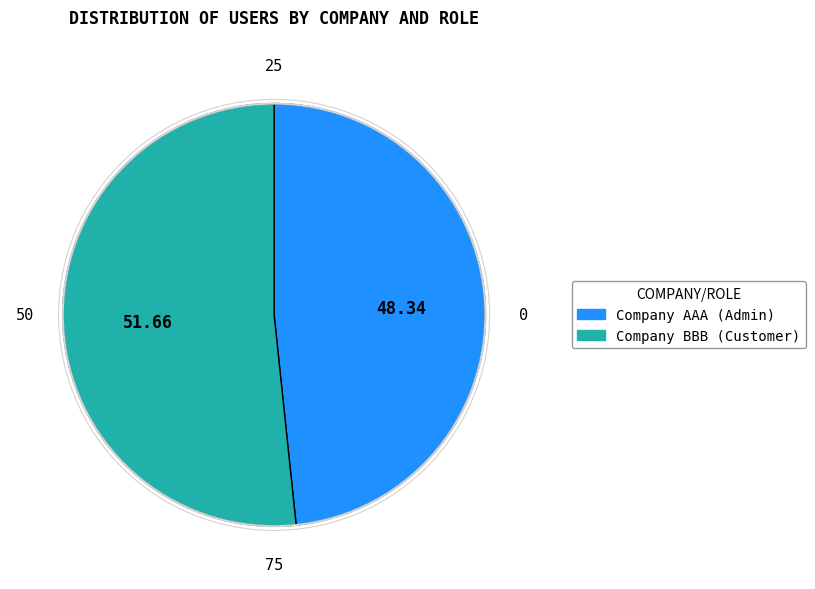

How many segments does this pie chart have?

2